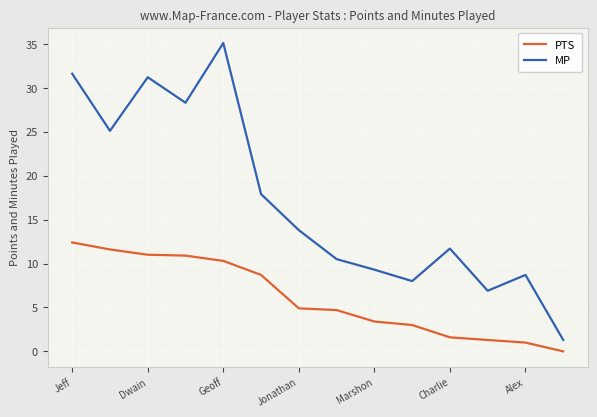

What is the difference between the maximum and second lowest values in the MP series?

28.2